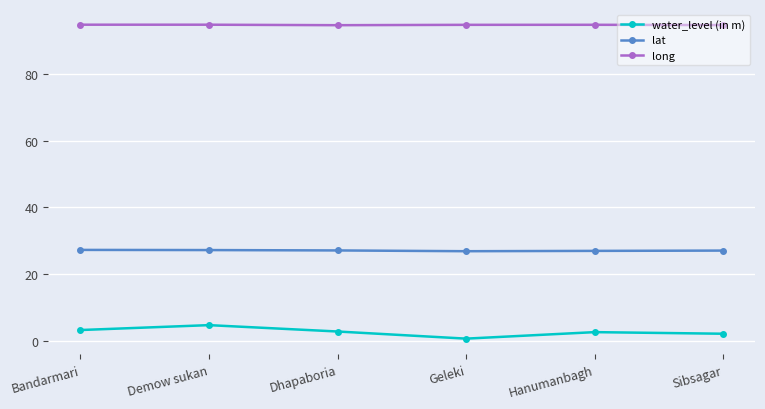

How many lines are shown in the chart?

3